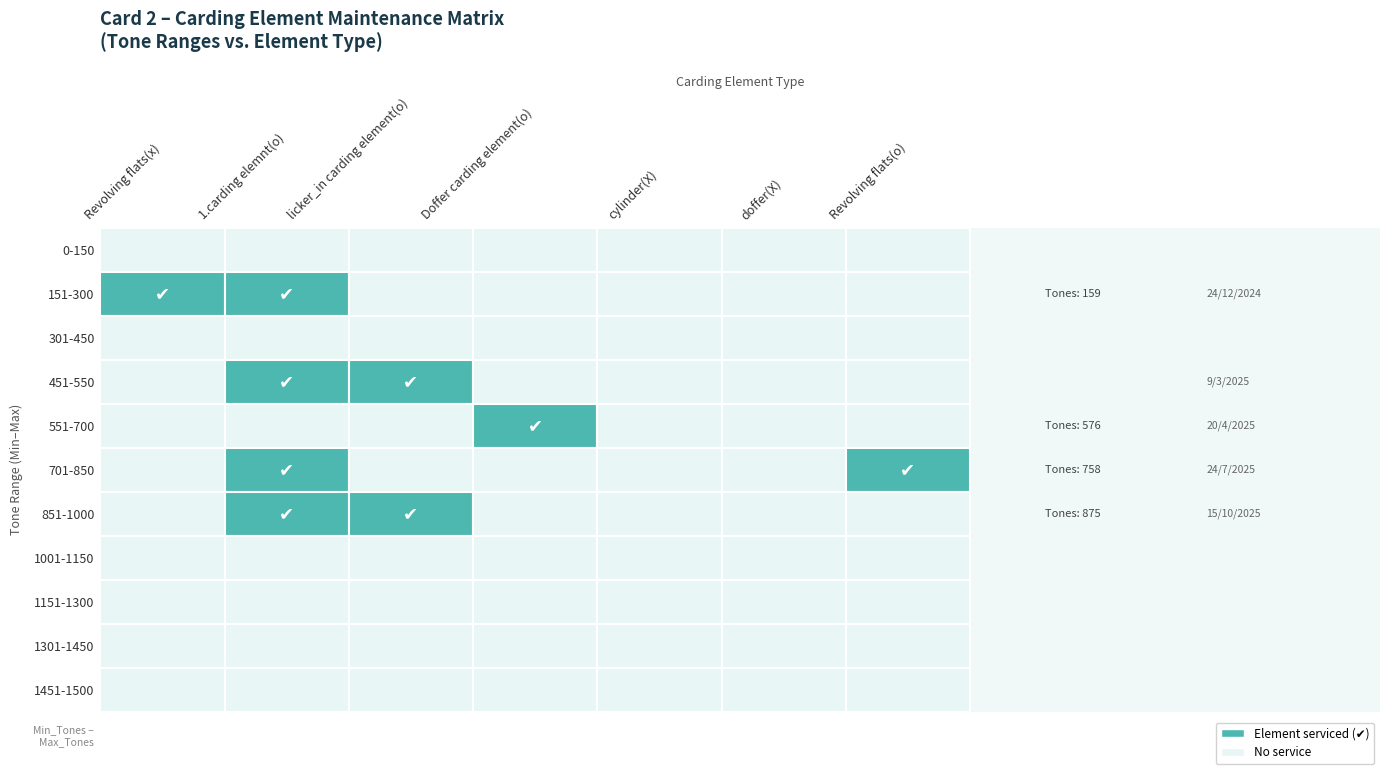

The value of 701-850 at 451-550 is 0. True or false?

False